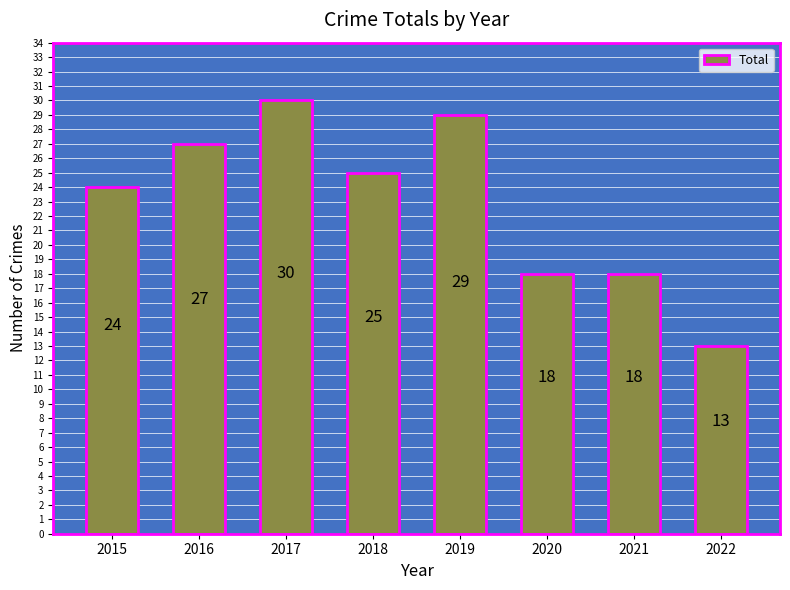

What is the sum of the values at 2015 and 2020?

42